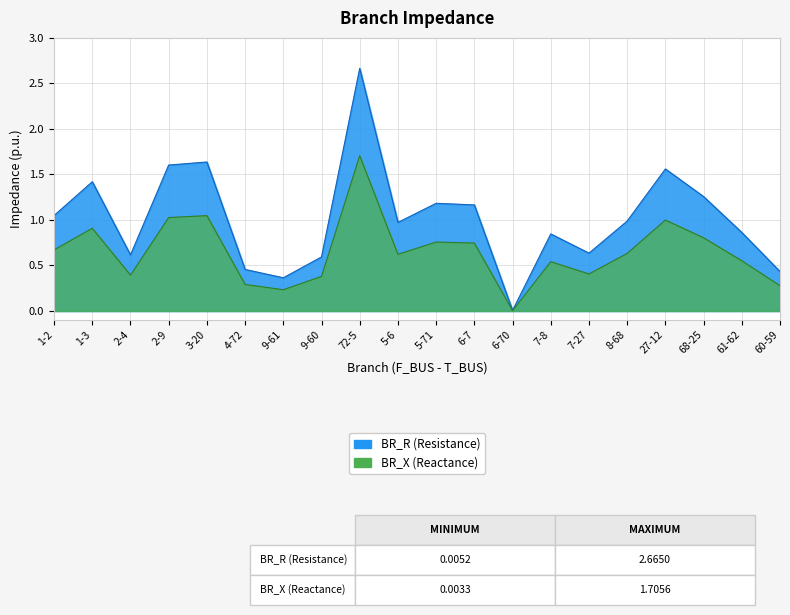

True or false: BR_X has more than 2 points higher than both neighbors.

True